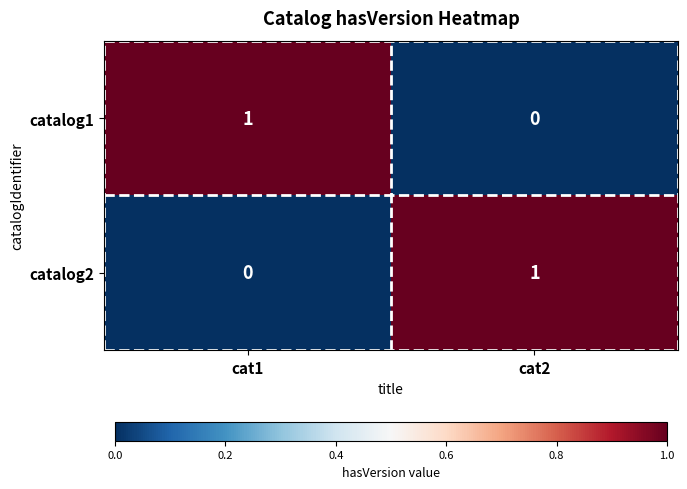

What is the difference between the highest and lowest values at cat1?

1